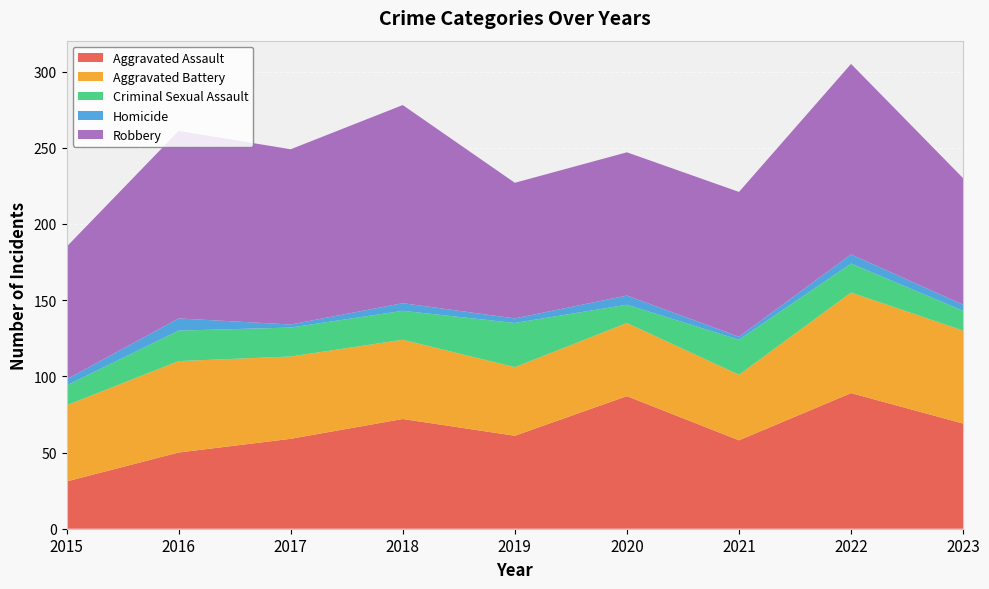

Reading right to left, what are all the values shown in this chart?

Aggravated Assault: 2023=69	2022=89	2021=58	2020=87	2019=61	2018=72	2017=59	2016=50	2015=31
Aggravated Battery: 2023=61	2022=66	2021=43	2020=48	2019=45	2018=52	2017=54	2016=60	2015=50
Criminal Sexual Assault: 2023=13	2022=19	2021=23	2020=12	2019=29	2018=19	2017=19	2016=20	2015=13
Homicide: 2023=4	2022=6	2021=2	2020=6	2019=3	2018=5	2017=2	2016=8	2015=4
Robbery: 2023=83	2022=125	2021=95	2020=94	2019=89	2018=130	2017=115	2016=123	2015=87